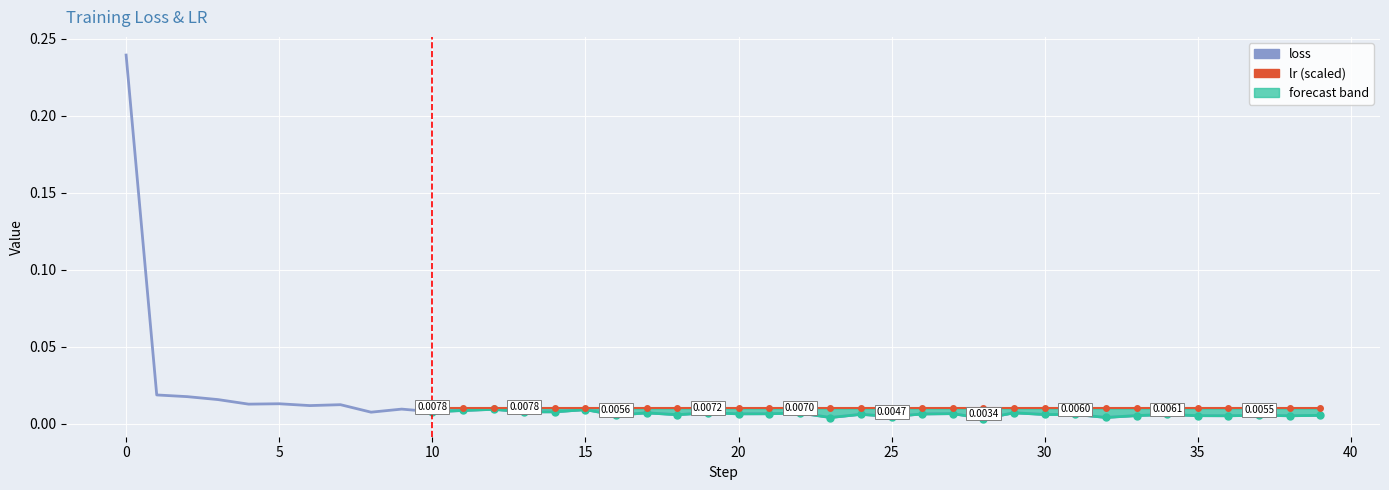

Rank the categories by value from lowest to highest.

28, 23, 32, 25, 38, 36, 35, 33, 39, 37, 16, 18, 31, 30, 34, 24, 26, 20, 21, 27, 22, 17, 29, 19, 8, 13, 14, 10, 11, 15, 12, 9, 6, 7, 4, 5, 3, 2, 1, 0